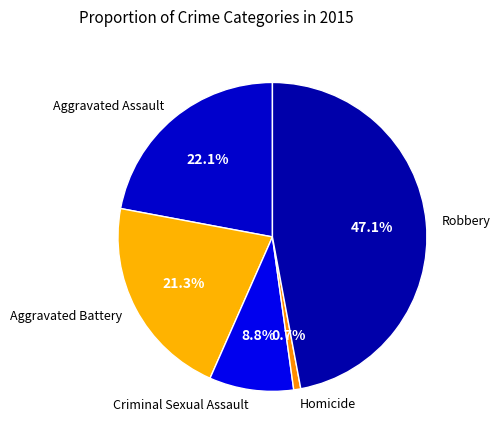

Does any single category account for the majority?

No